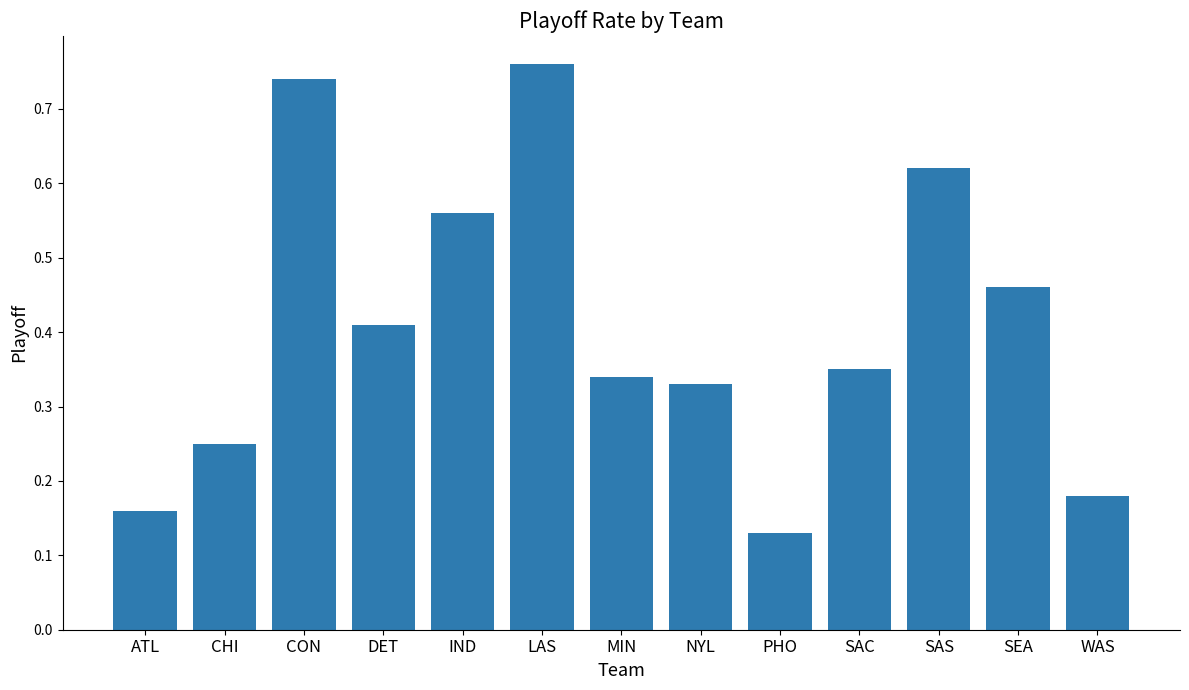

What is the sum of the values at SAS and SEA?

1.1